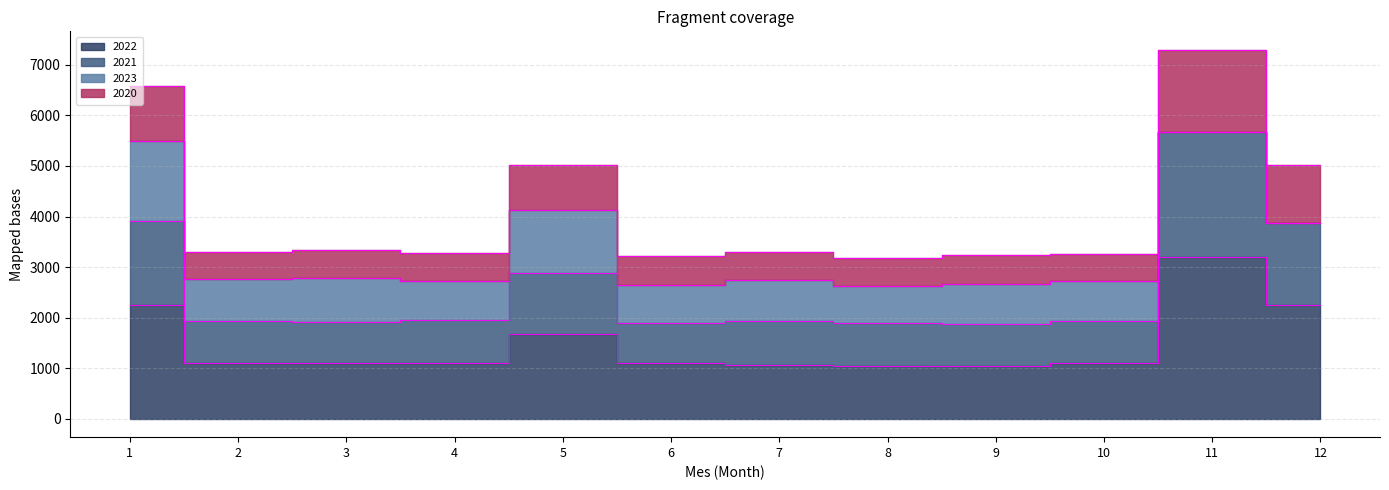

True or false: 2021 and 2020 intersect in this chart.

False